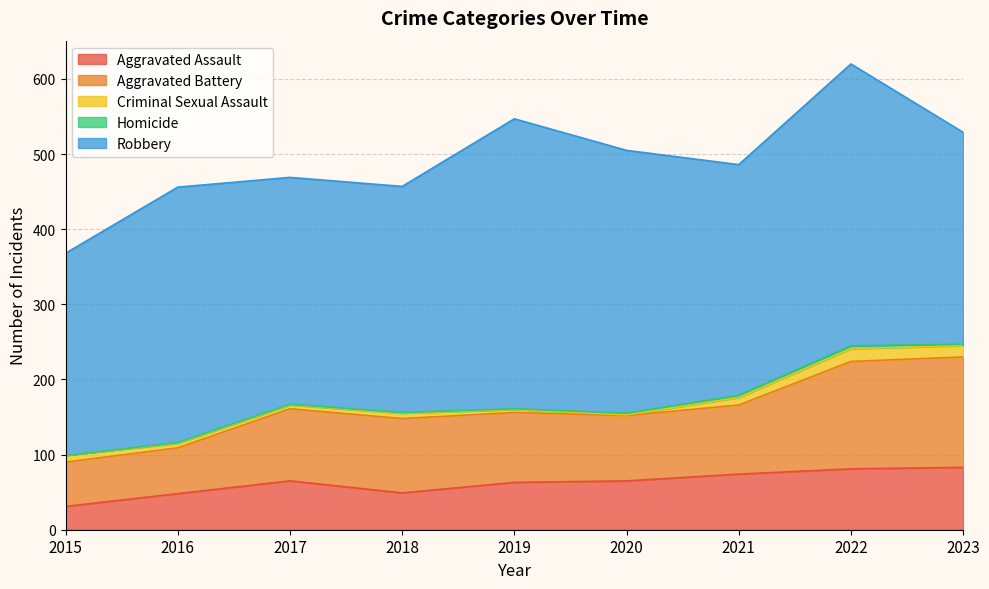

True or false: Aggravated Battery and Criminal Sexual Assault intersect in this chart.

False